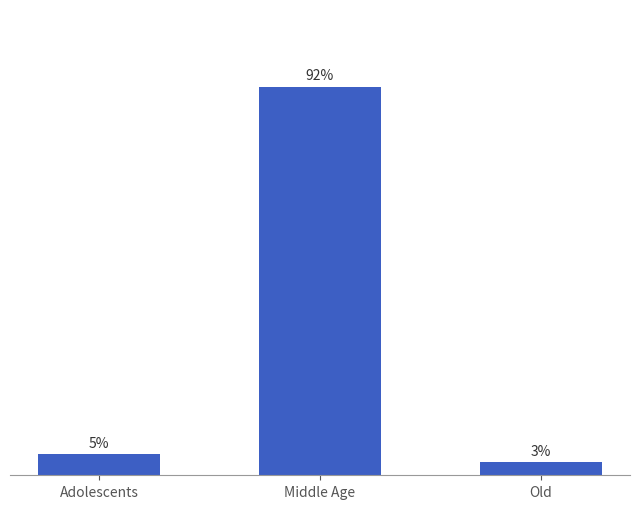

At which category does the chart reach its minimum across all series?

Old